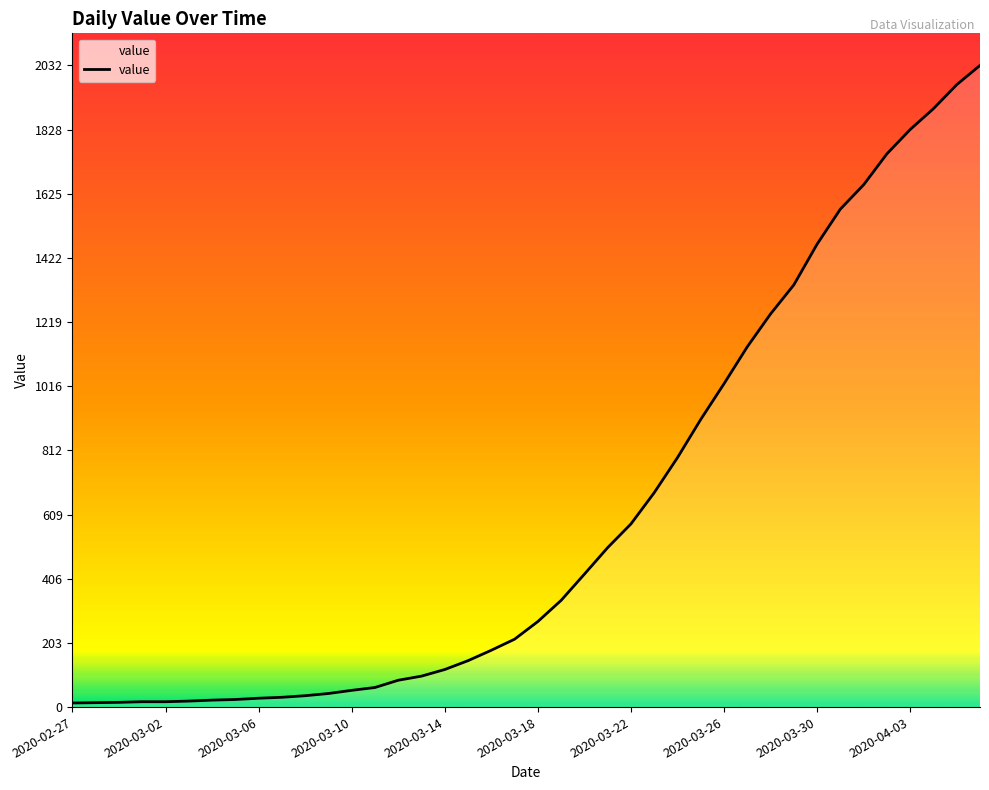

What is the difference between the maximum and minimum values?

2019